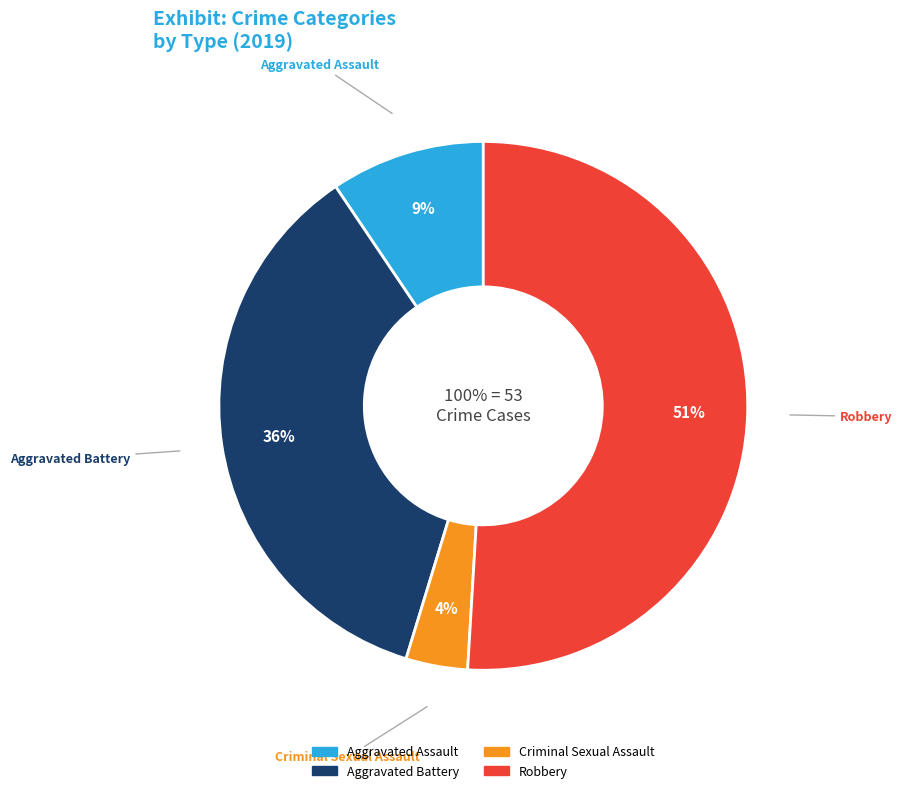

What is the majority slice?

Robbery